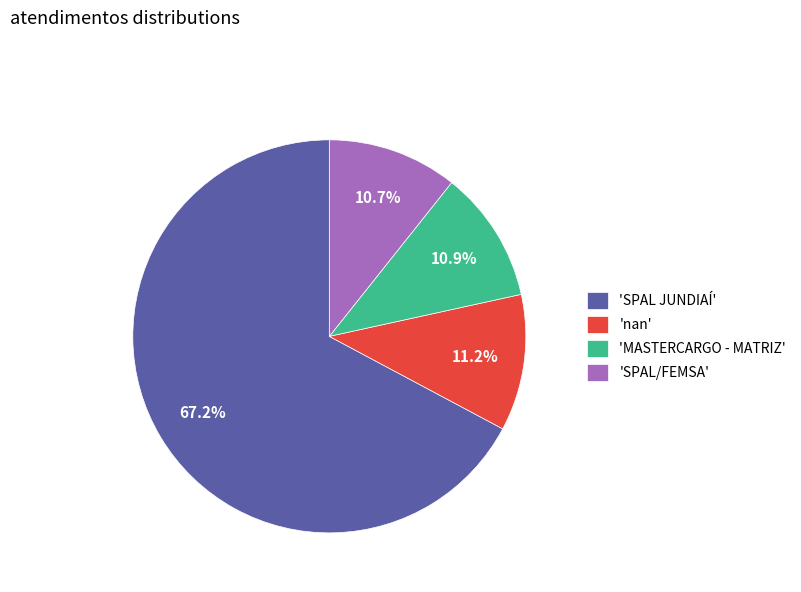

Between 'SPAL JUNDIAÍ' and 'nan', which is larger?

'SPAL JUNDIAÍ'